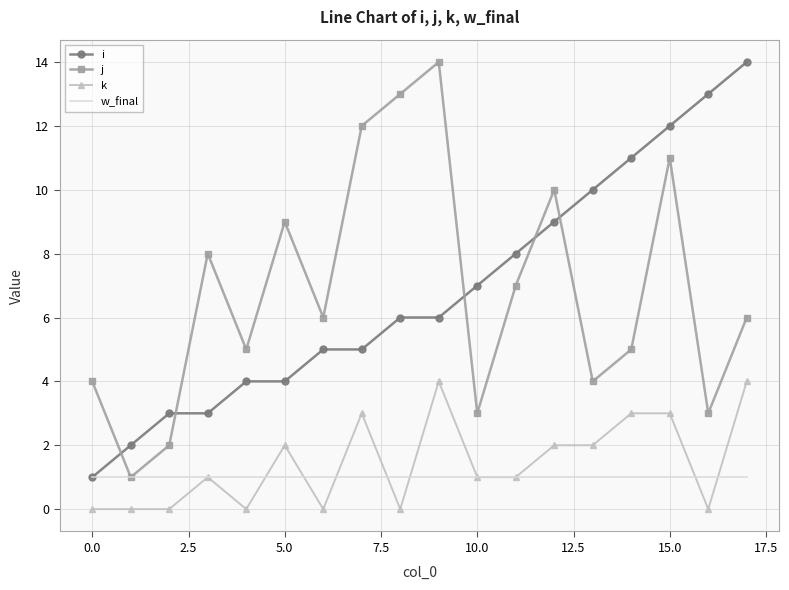

True or false: i and k intersect in this chart.

False